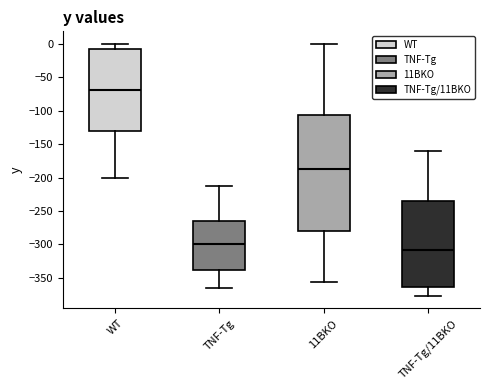

Comparing the boxes themselves (not the whiskers), which one is the tallest?

11BKO